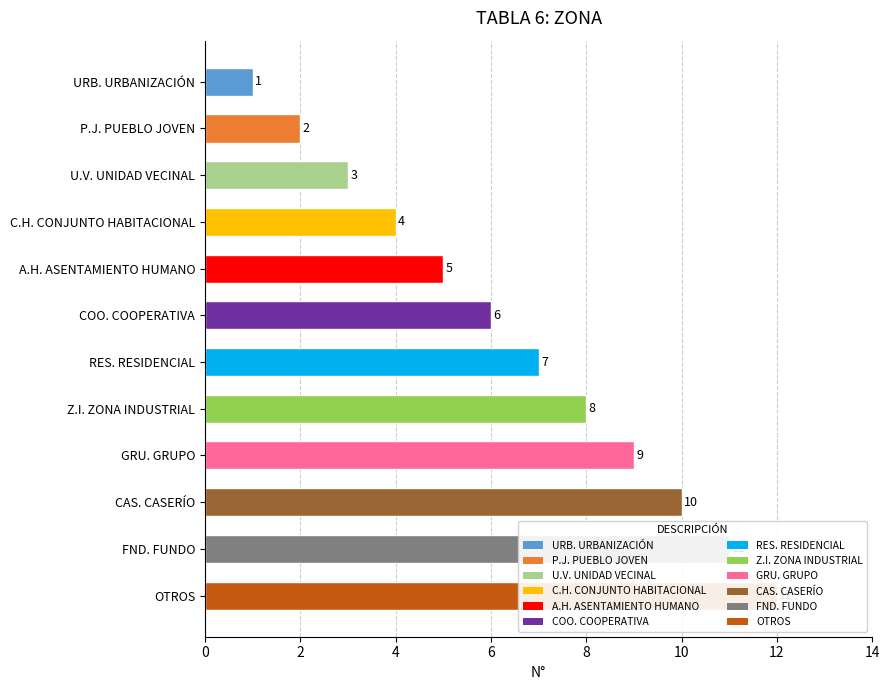

What position from the left is URB. URBANIZACIÓN?

1